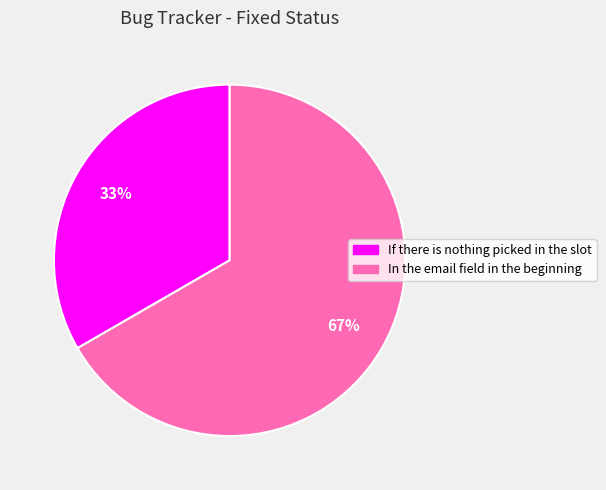

To the nearest percent, what is the average slice percentage?

50%